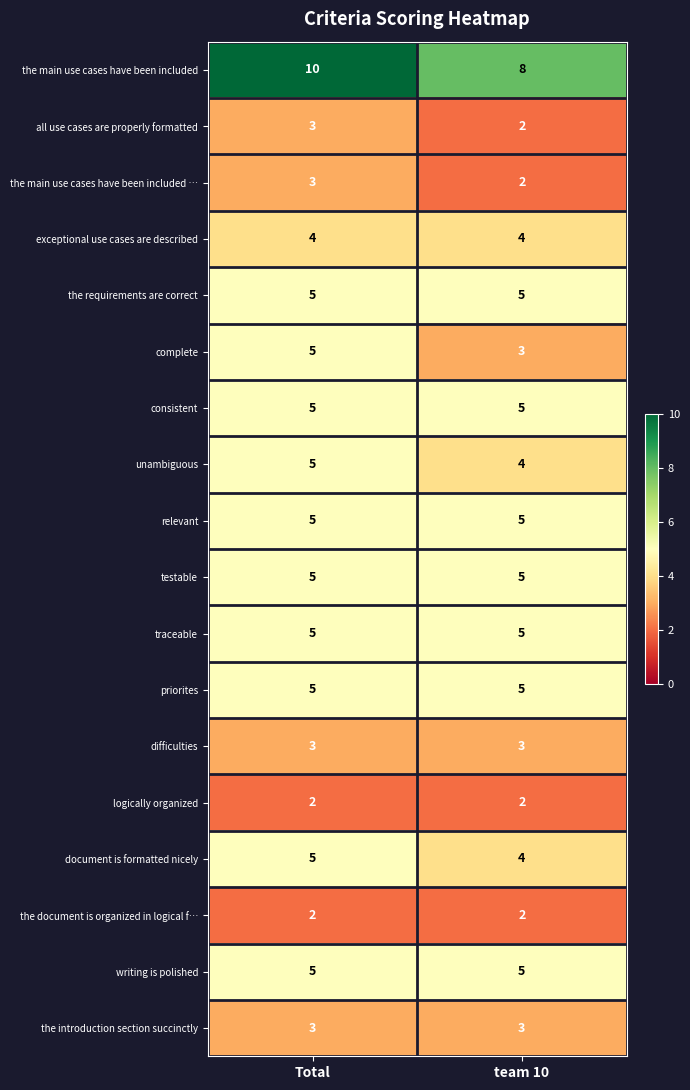

What is the average value of the difficulties series?

3